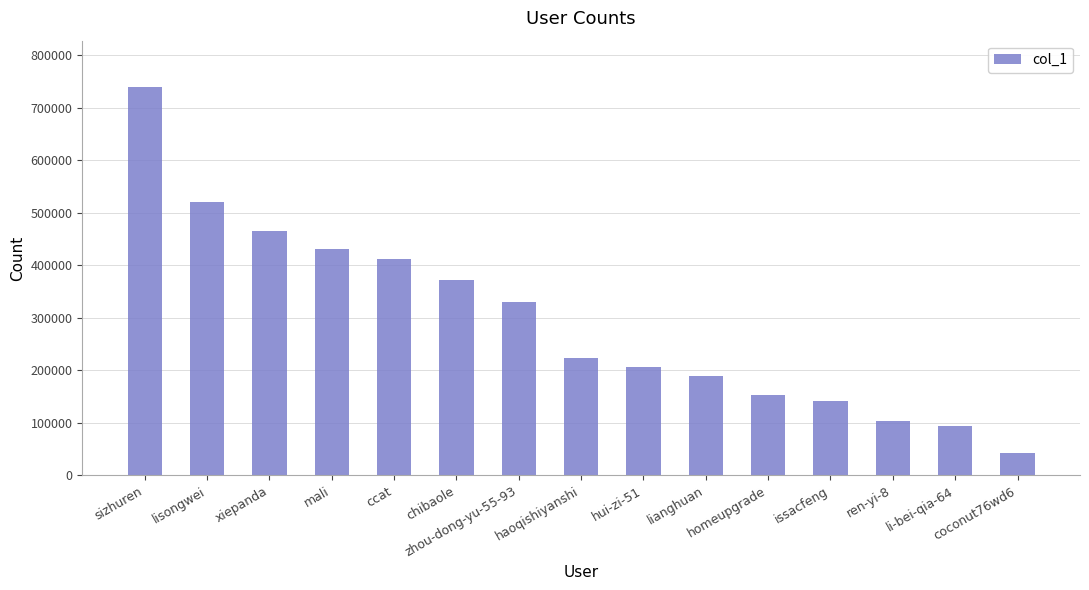

The value at sizhuren is 739080. True or false?

True